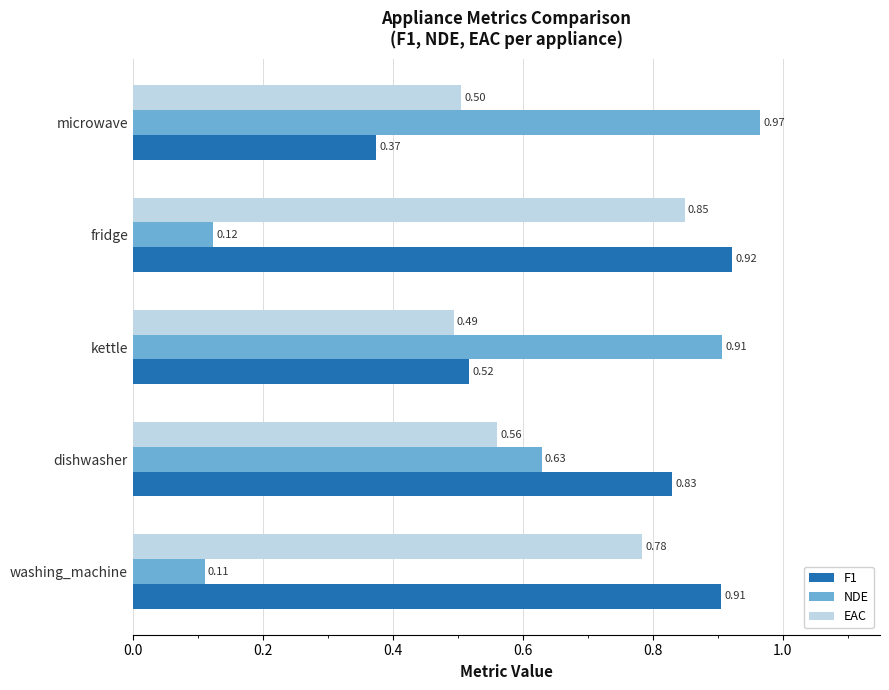

At which category is the sum across all series the highest?

dishwasher